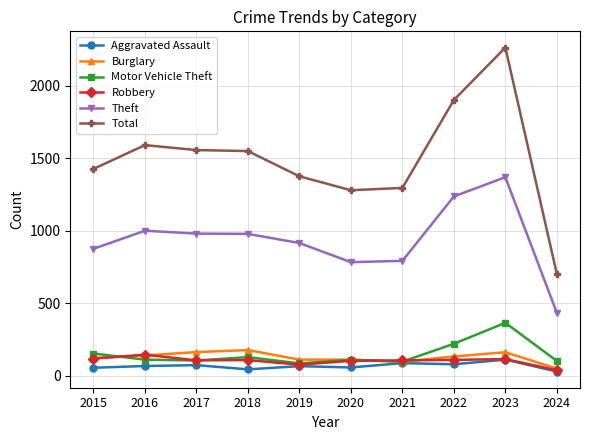

How many series are shown in this chart?

6